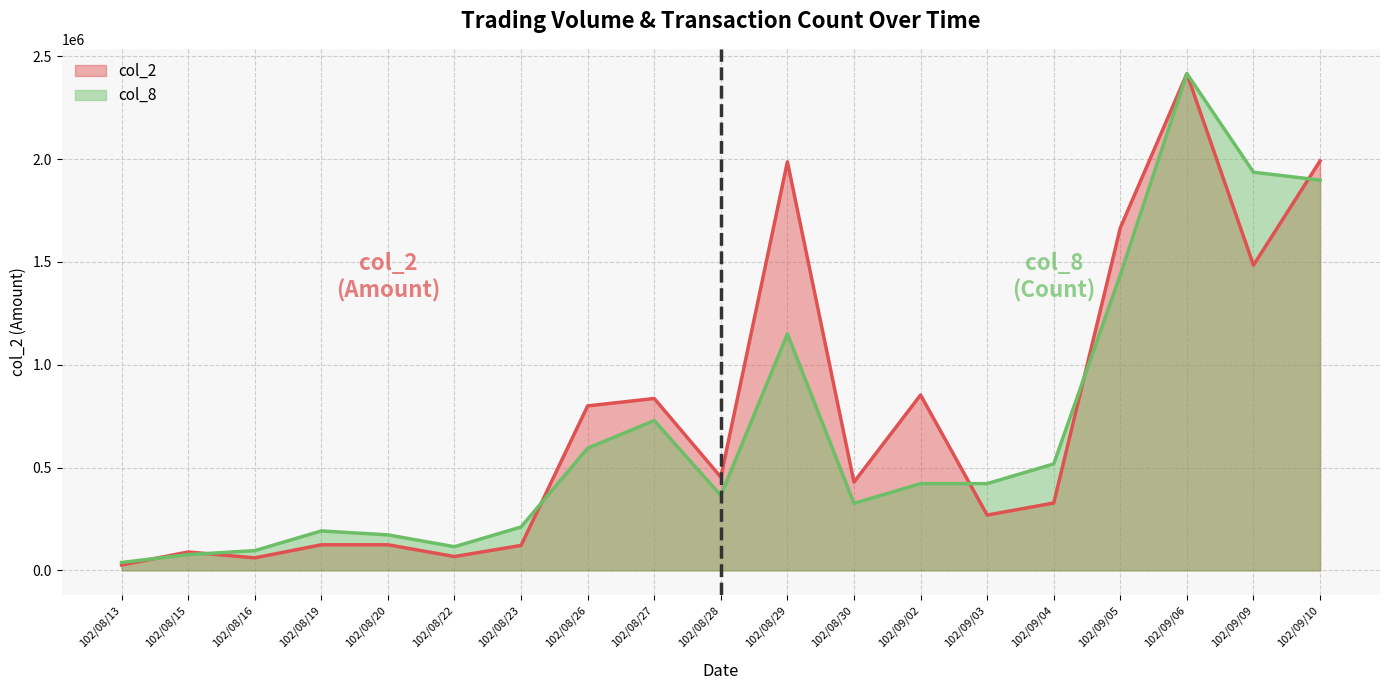

In col_8, how many points are higher than both neighbors (excluding endpoints)?

4